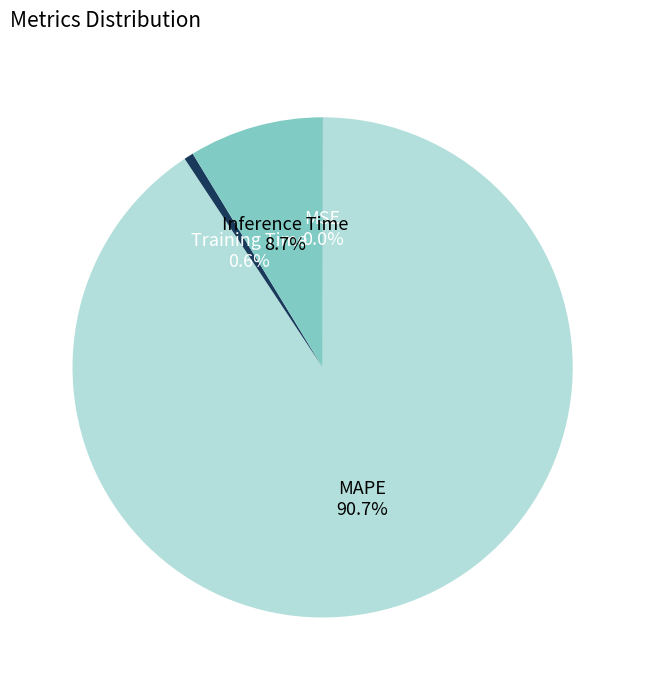

Is there any slice that represents more than half of the pie?

Yes